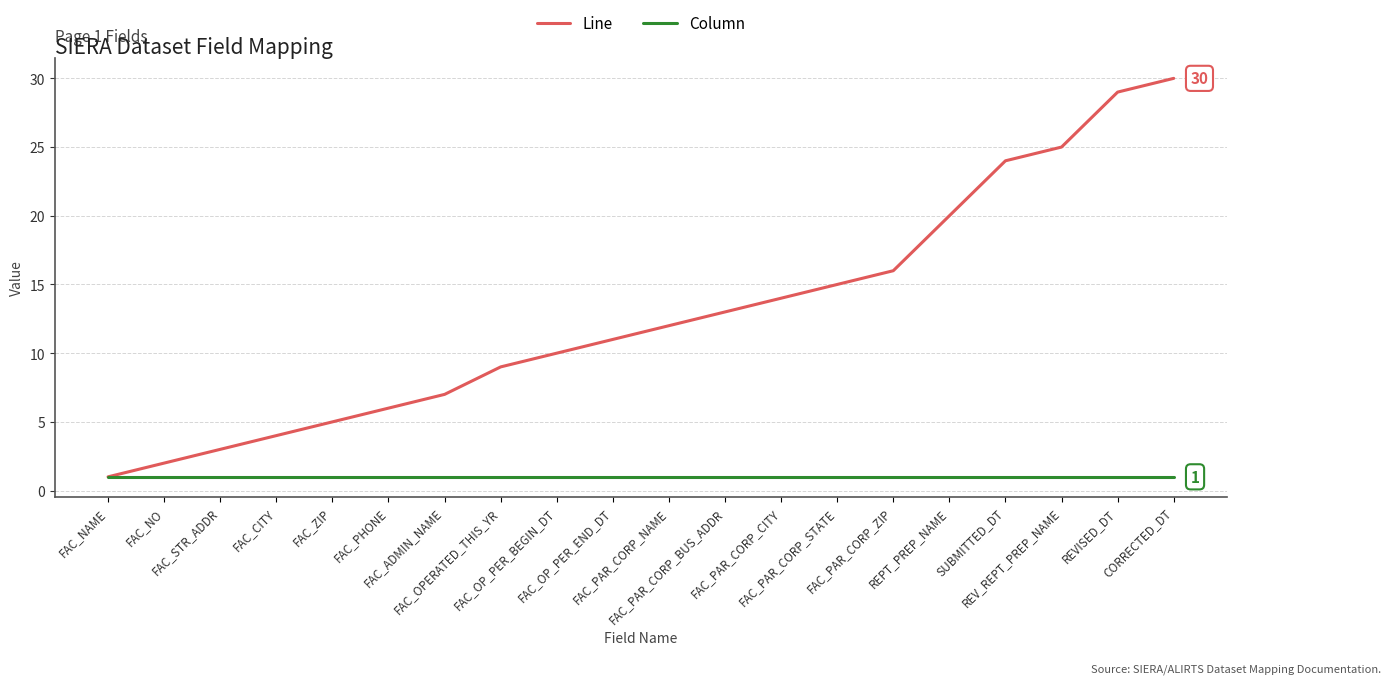

Rank the series by their maximum value, from highest to lowest.

Line, Column